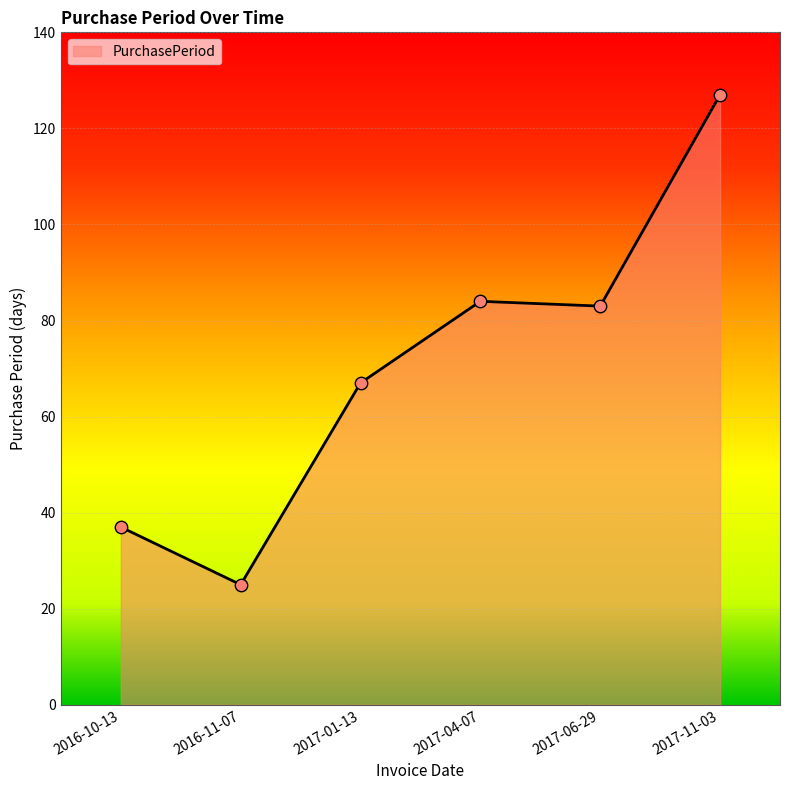

Approximately how many times larger is the value at 2017-06-29 compared to 2017-11-03?

0.7